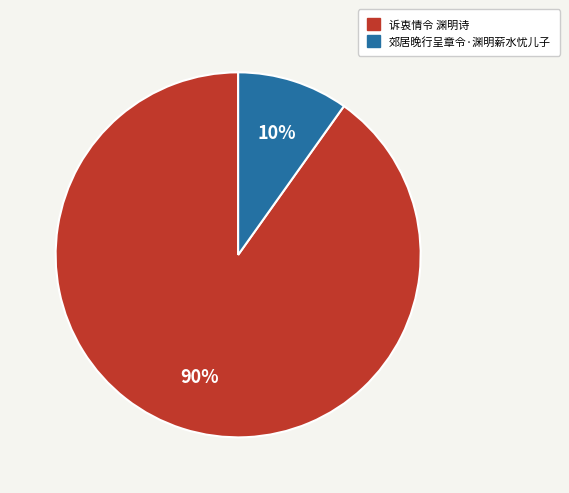

Which has a higher value, 郊居晚行呈章令·渊明薪水忧儿子 or 诉衷情令 渊明诗?

诉衷情令 渊明诗